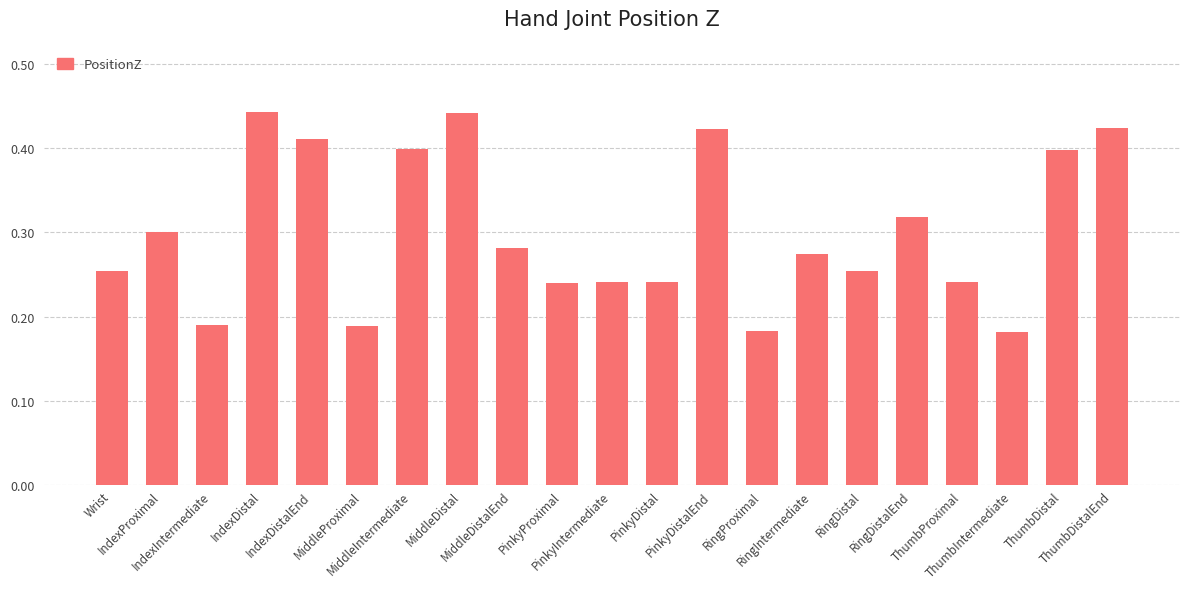

What is the label of the 12th bar from the right?

PinkyProximal